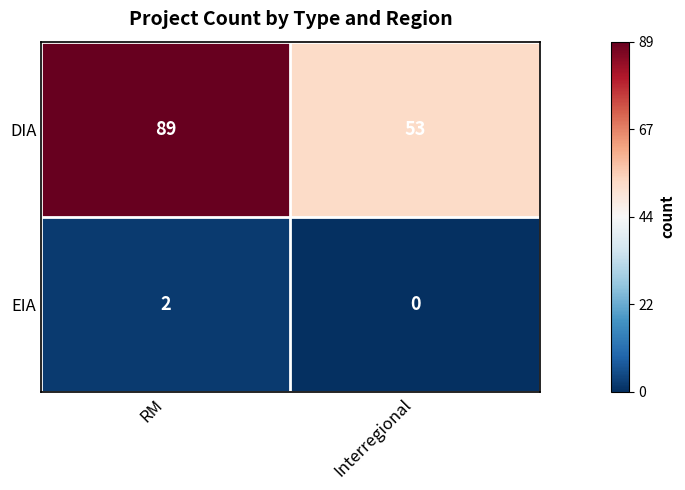

Which category has the highest value in the EIA series?

RM